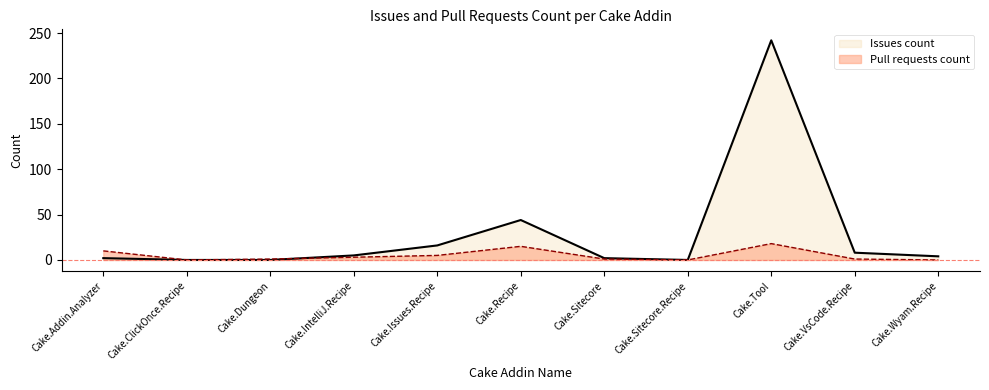

How many lines are shown in the chart?

2